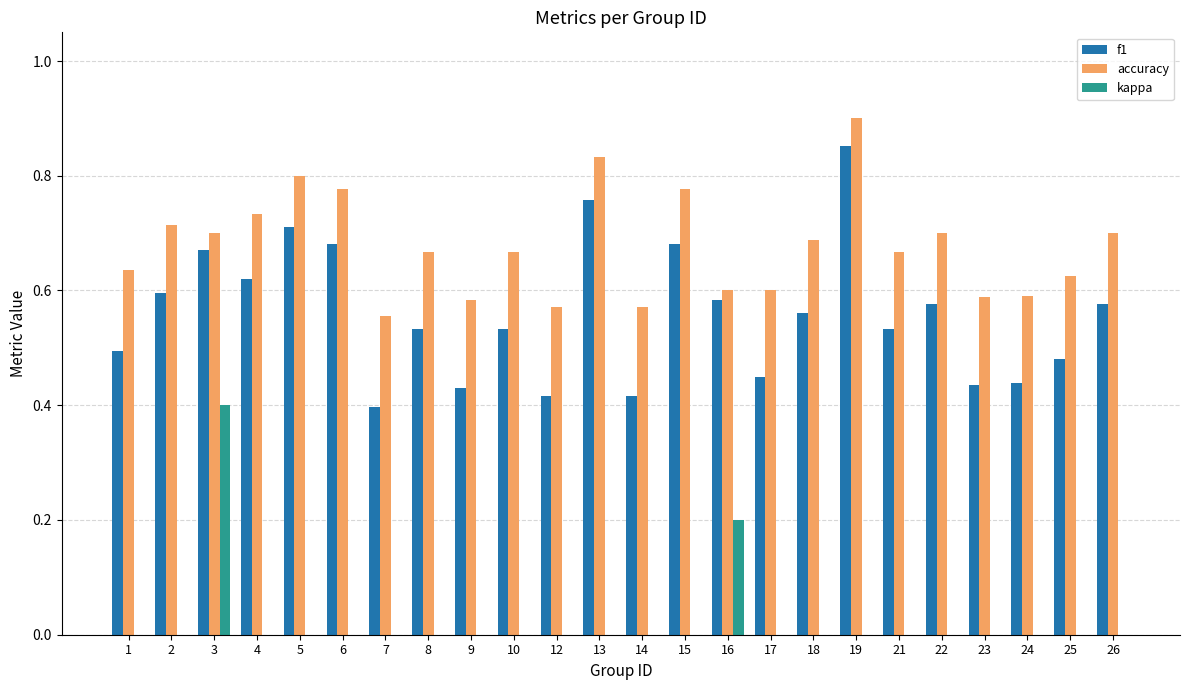

How many f1 values are between 0 and 1?

24